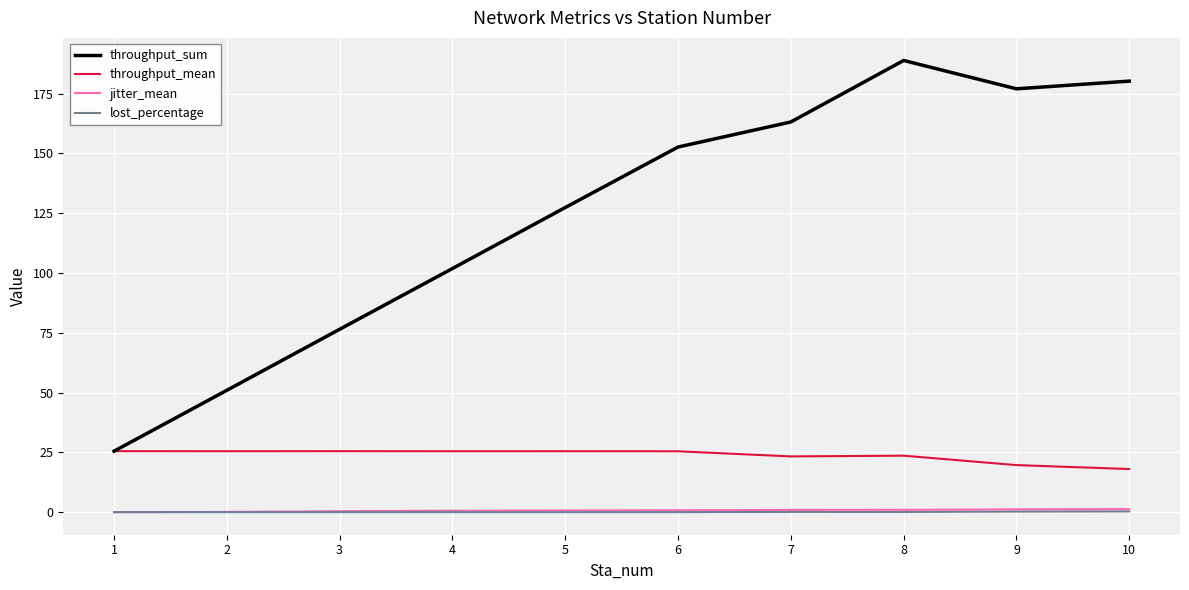

What is the spread (max minus min) of values at 3?

76.5